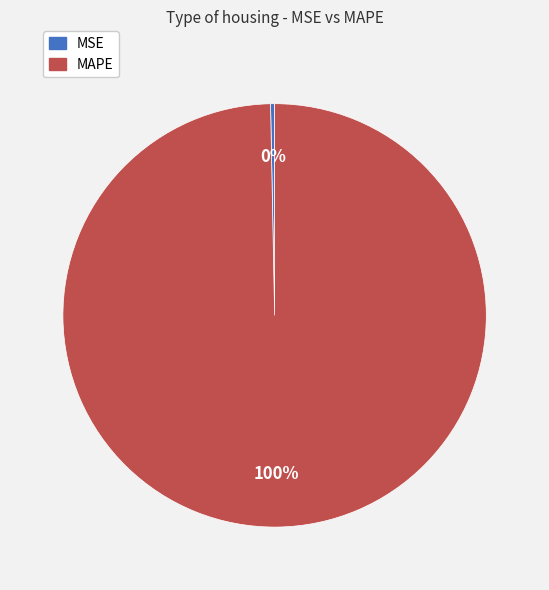

To the nearest percent, what is the combined percentage of MSE and MAPE?

100%